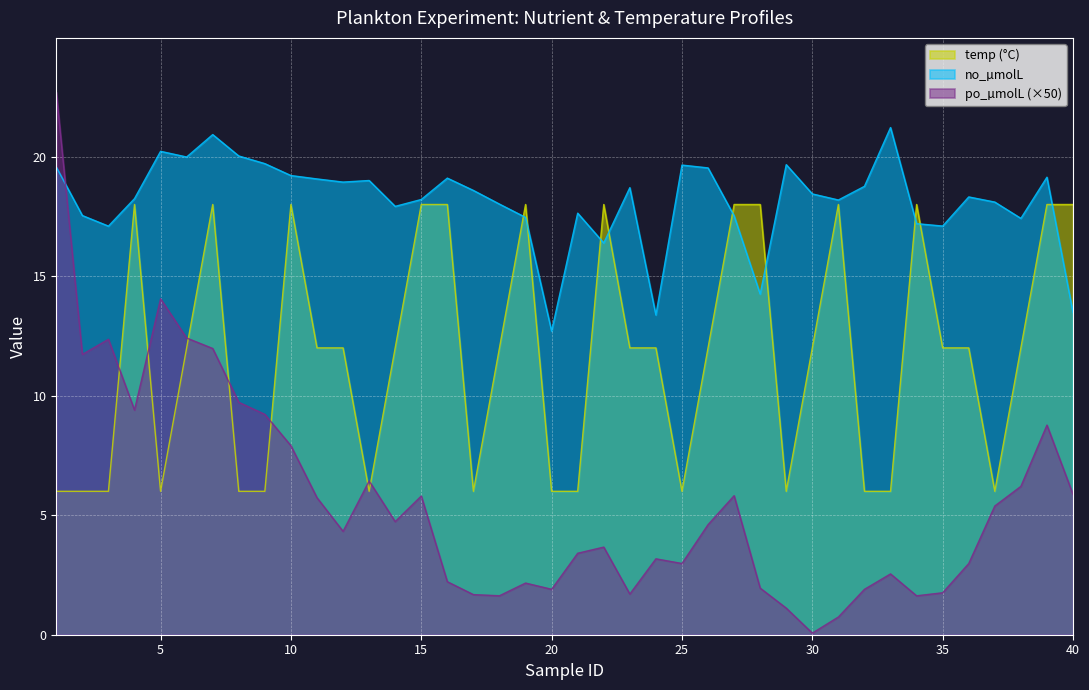

Which label corresponds to the largest value in the chart?

1